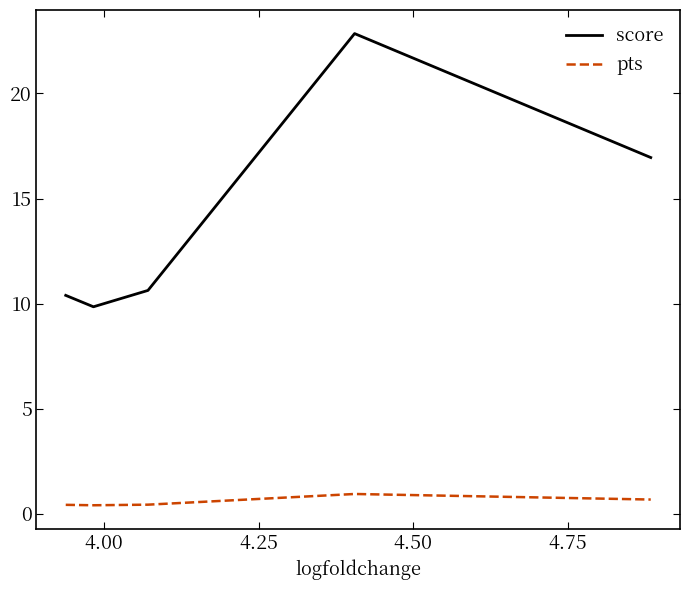

Which series has the largest range (max minus min)?

score